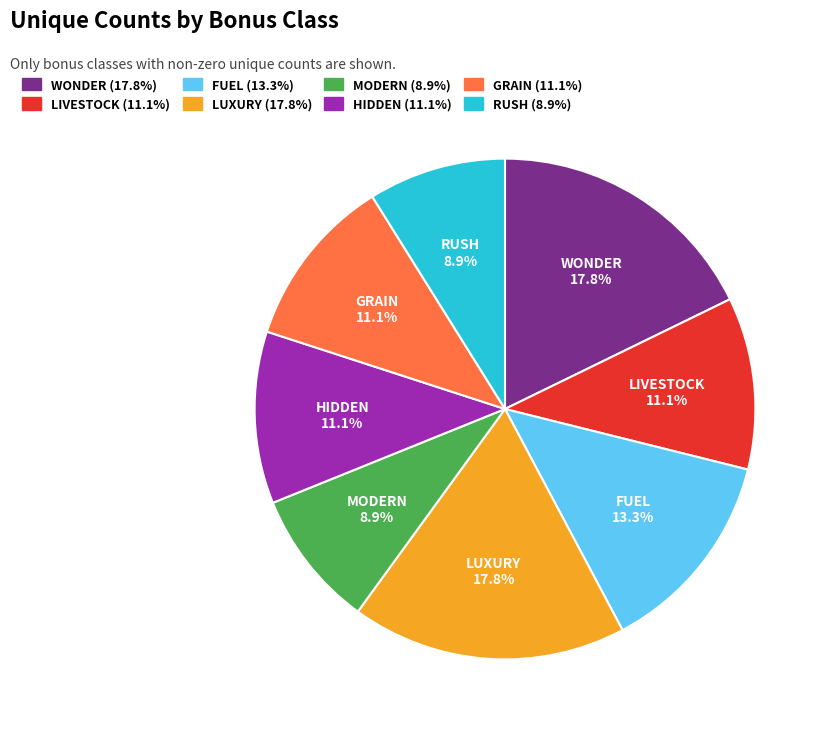

Count the number of slices in the pie.

8